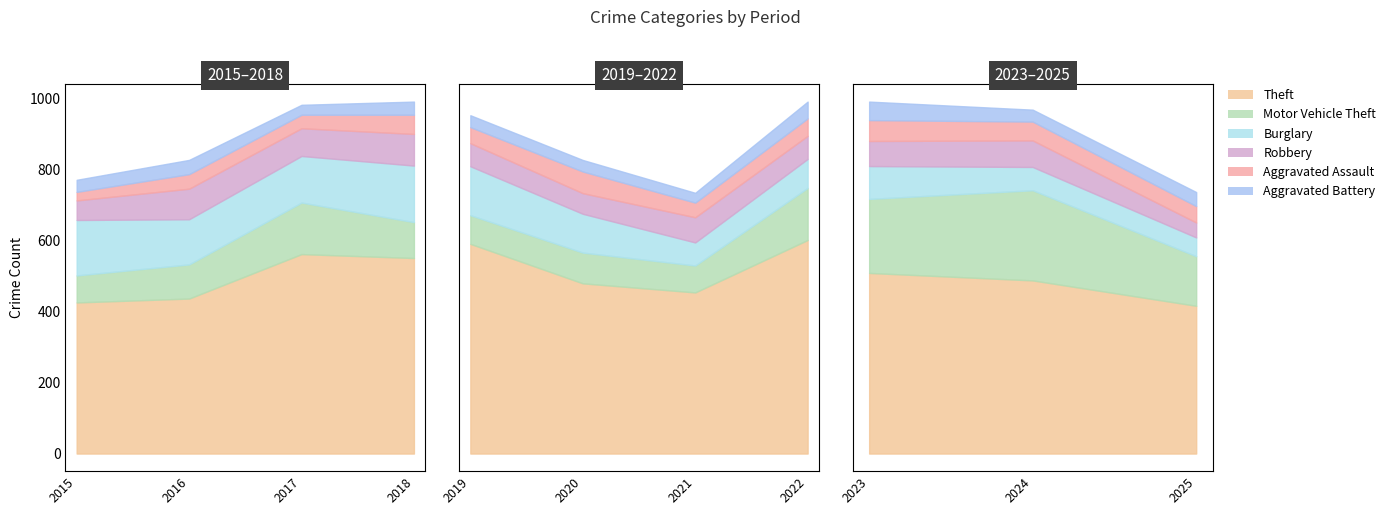

List the series in order of their peak value, highest first.

Theft, Motor Vehicle Theft, Burglary, Robbery, Aggravated Assault, Aggravated Battery